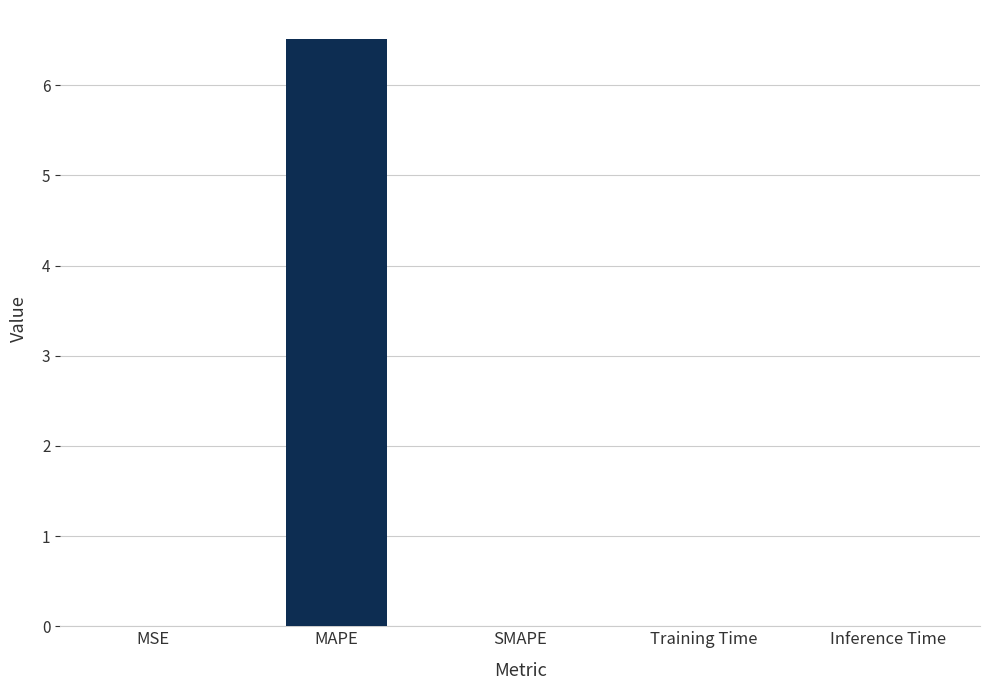

What is the sum of all values?

6.5